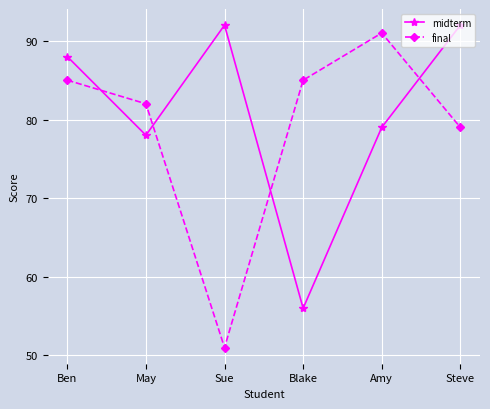

Where do midterm and final first cross each other?

Ben and May